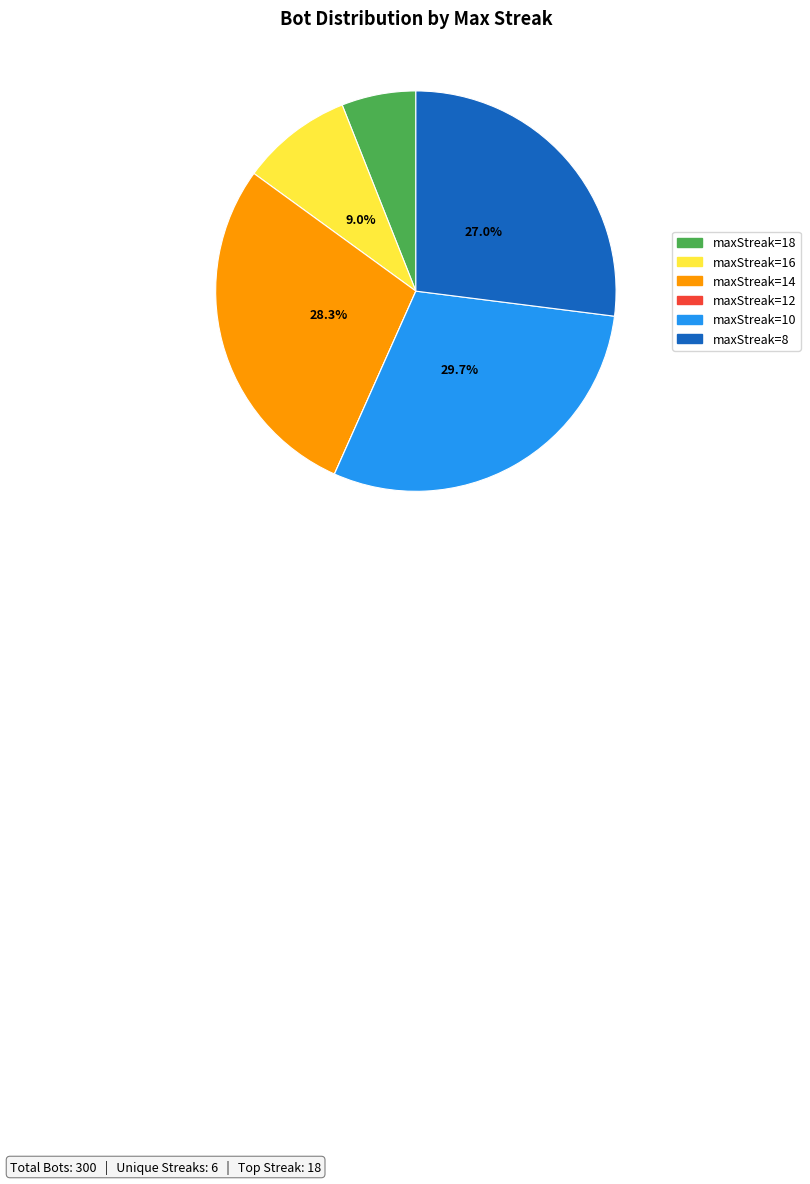

Does any single category account for the majority?

No